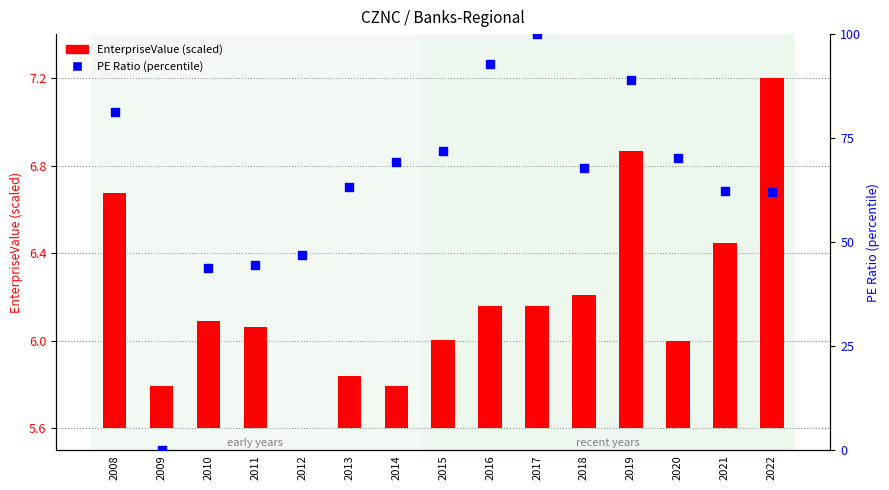

Which series contains the highest Y value?

PE Ratio (percentile)